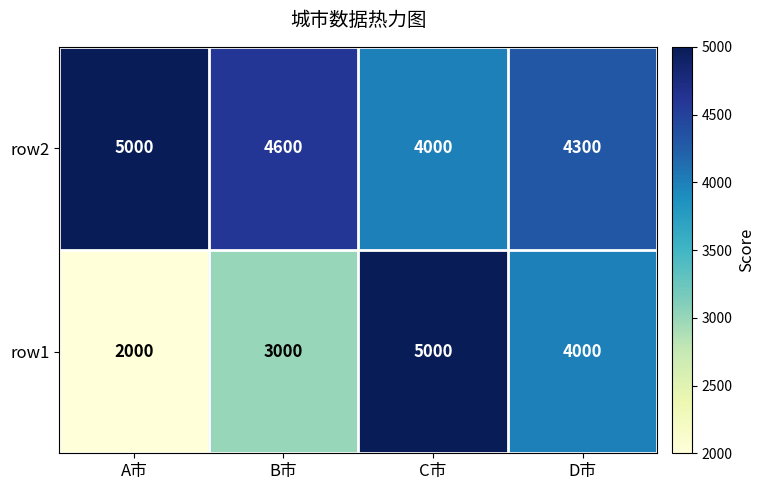

Reading left to right, list all the values displayed in this chart.

row2: 5000	4600	4000	4300
row1: 2000	3000	5000	4000